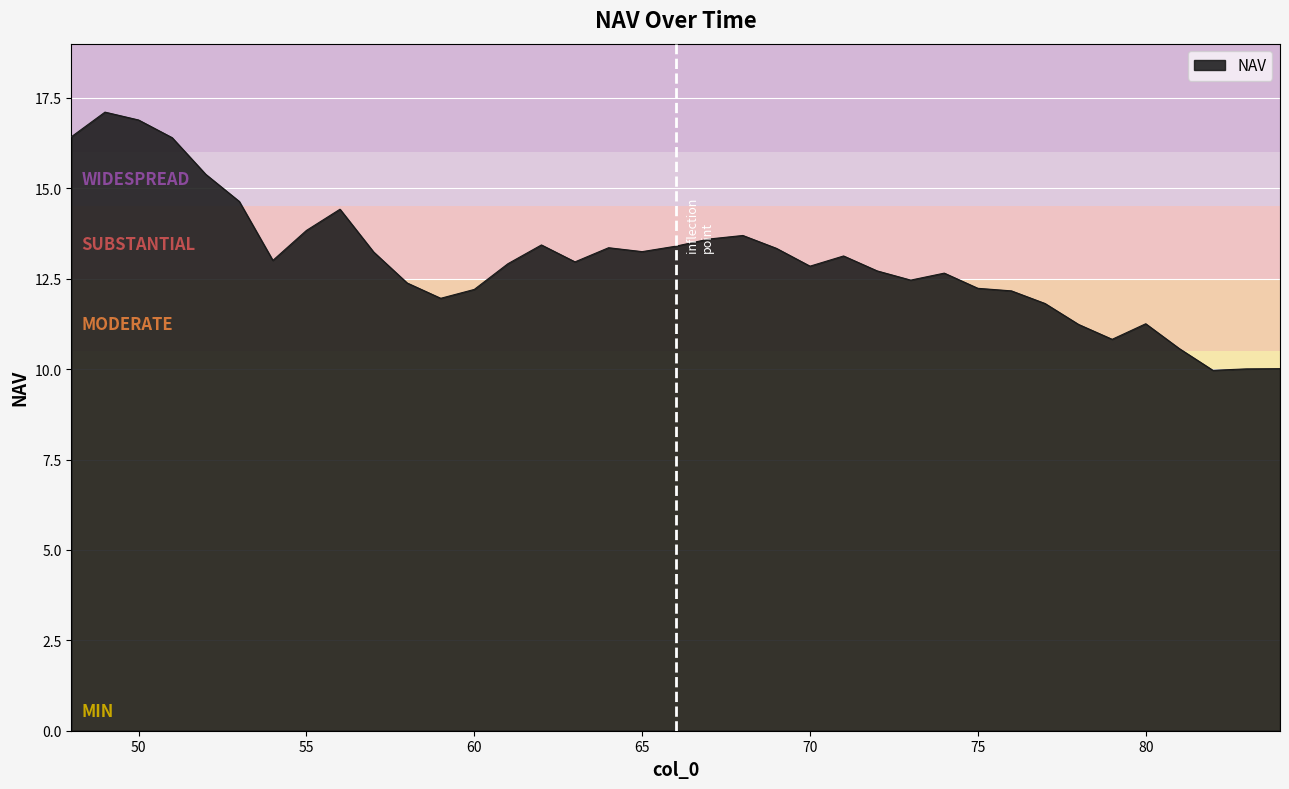

What is the maximum value shown in the chart?

17.1